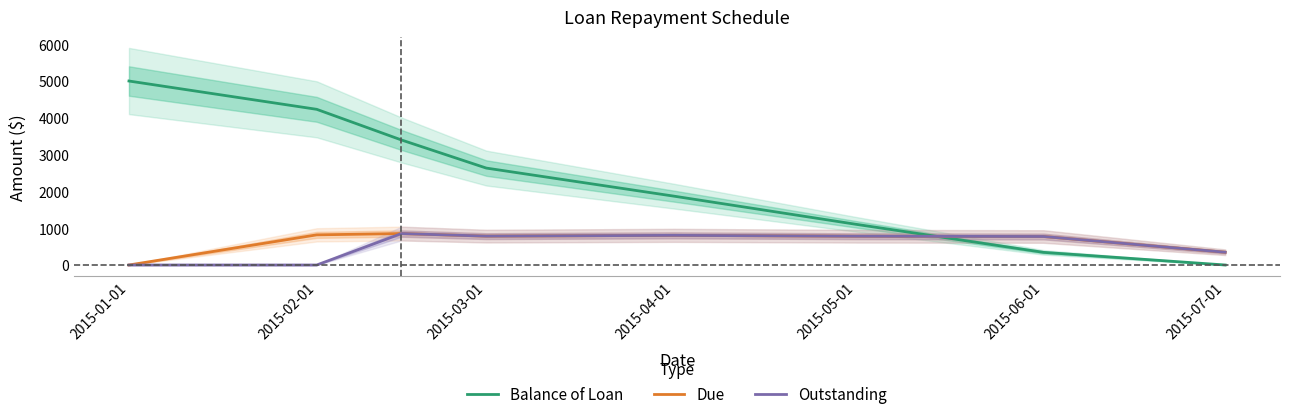

What is the value of the Balance of Loan point at the 4th from the left?

2634.0